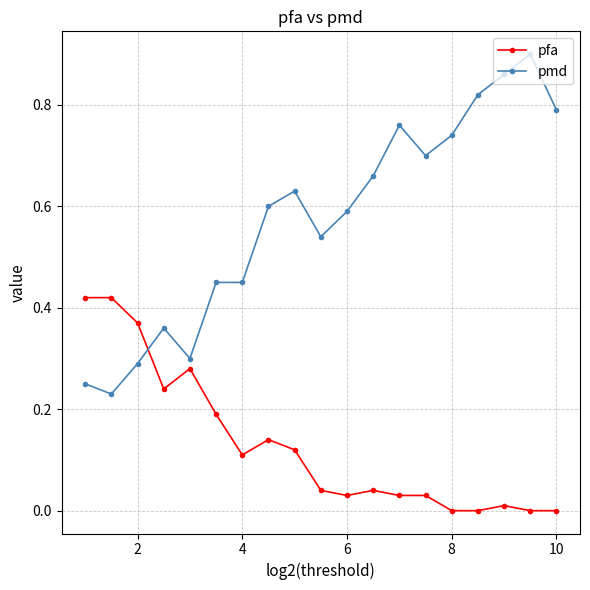

Which series has the largest total across all categories?

pmd